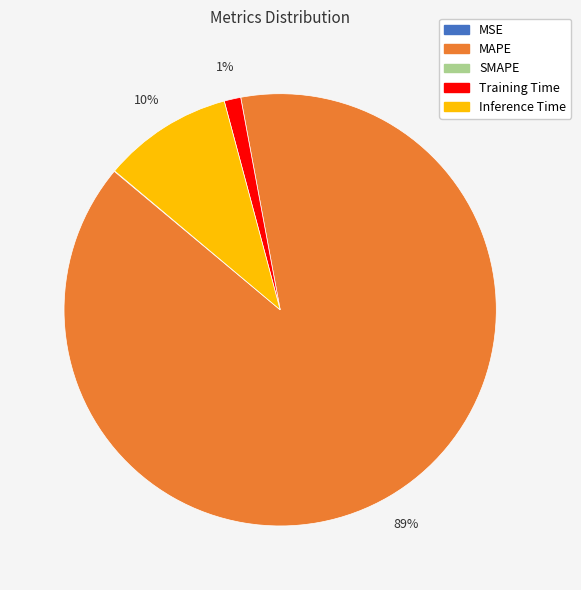

To the nearest percent, what is the average slice percentage?

25%